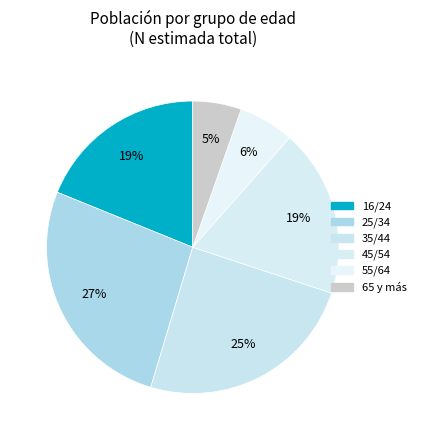

To the nearest percent, what is the combined percentage of 16/24 and 65 y más?

24%